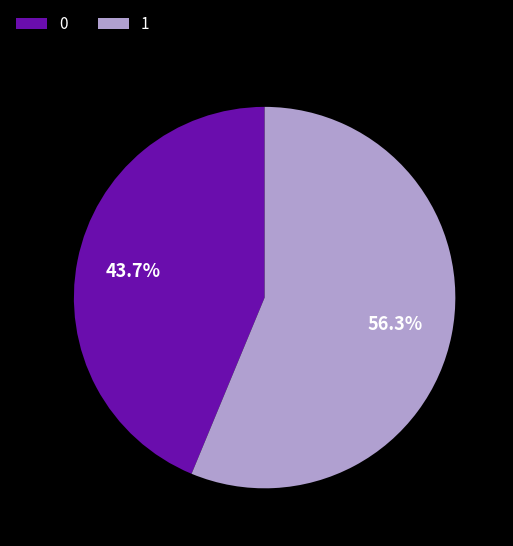

To the nearest percent, what portion does 1 represent?

56%